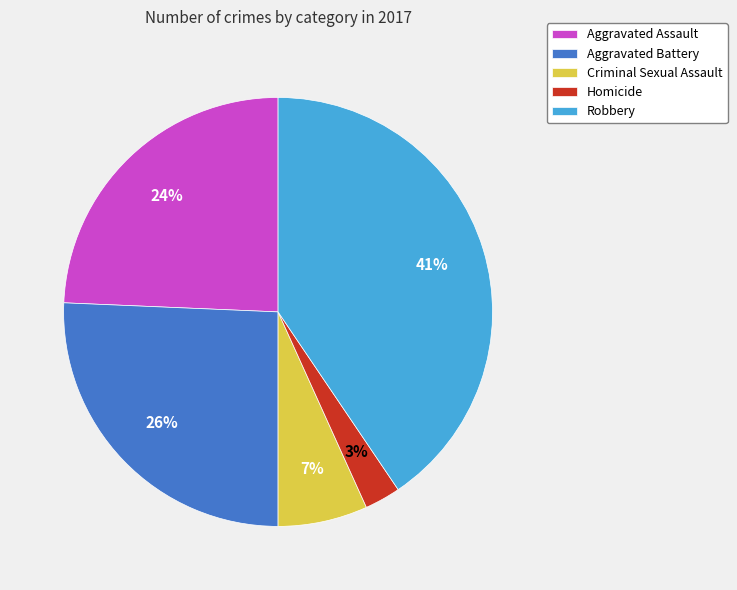

Do Criminal Sexual Assault and Aggravated Assault together represent more than half of the pie?

No